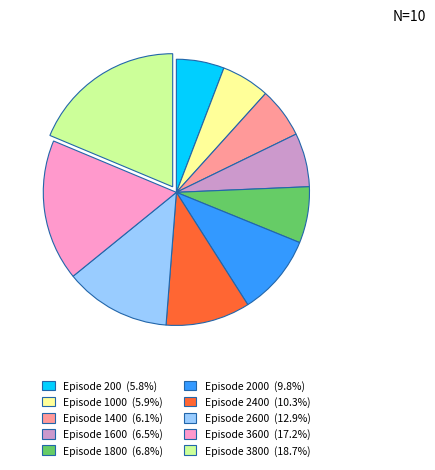

Is there a majority slice in this chart?

No